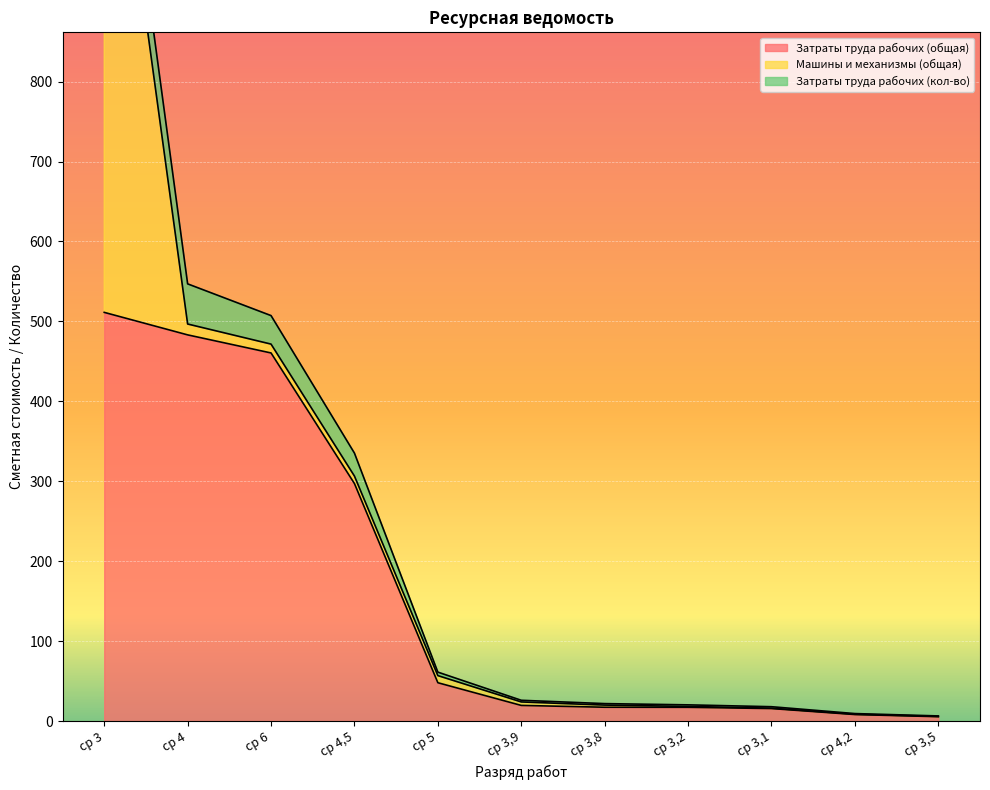

How many data points in Затраты труда рабочих (общая) are less than 19?

5